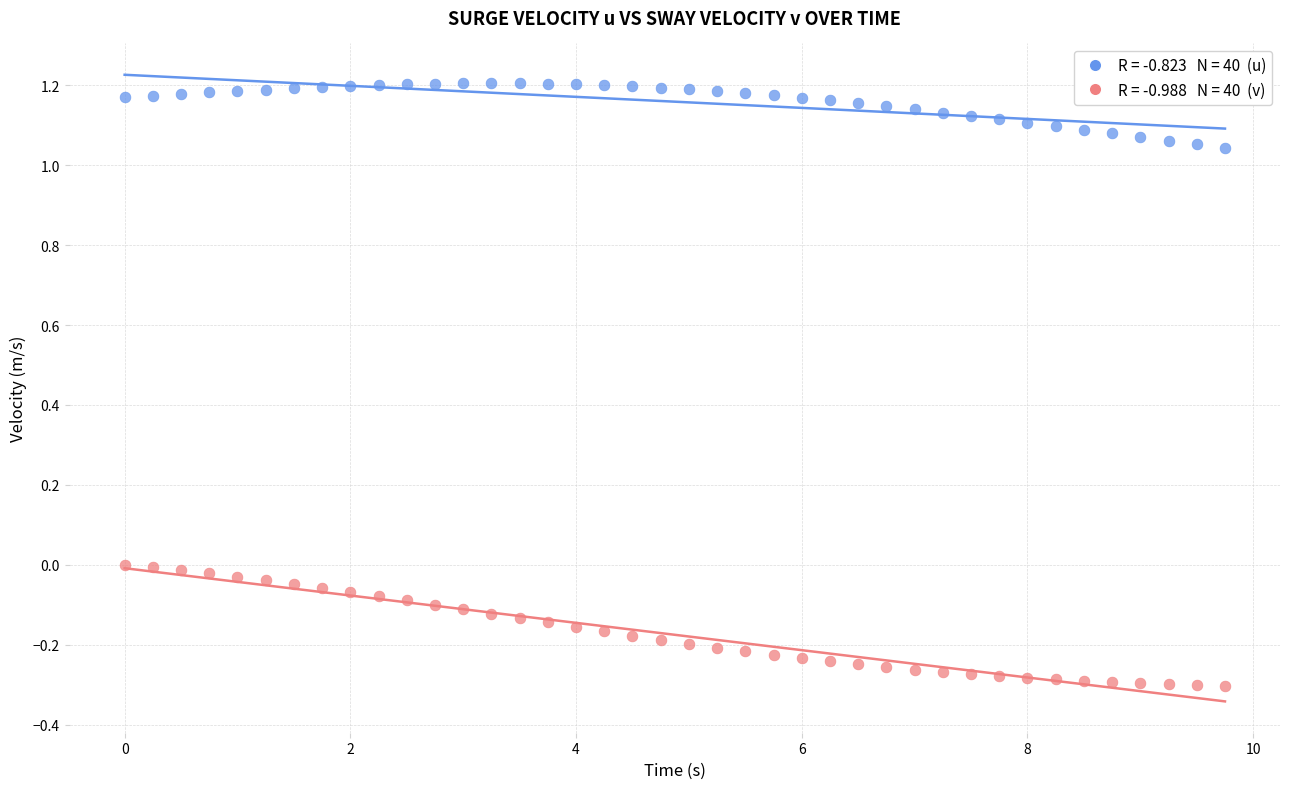

Across all data points, what is the range of X values (max minus min)?

9.8